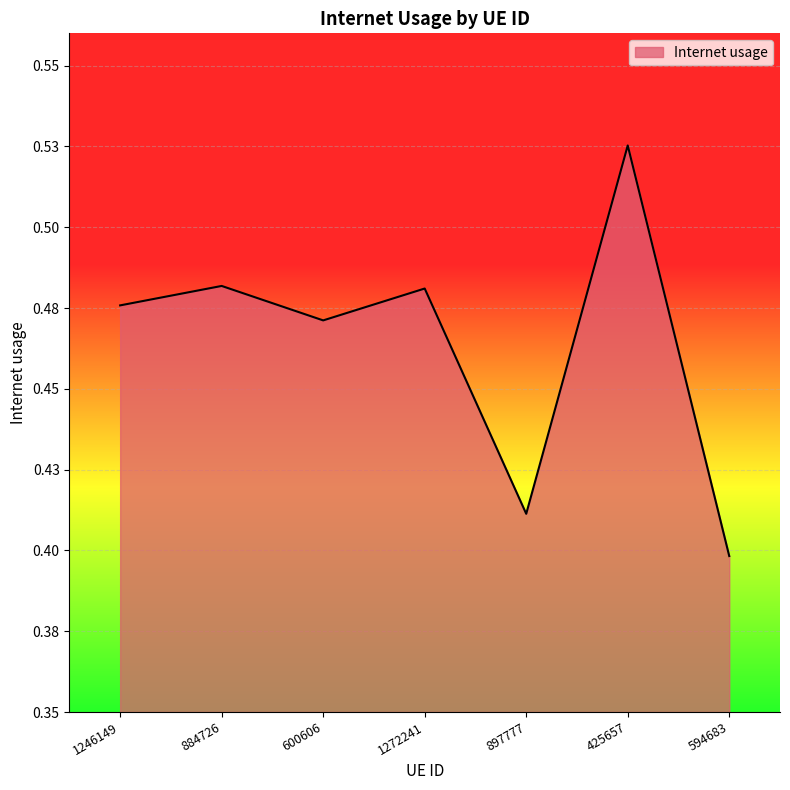

How many interior local valleys (lower than both neighbors) does the data have?

2